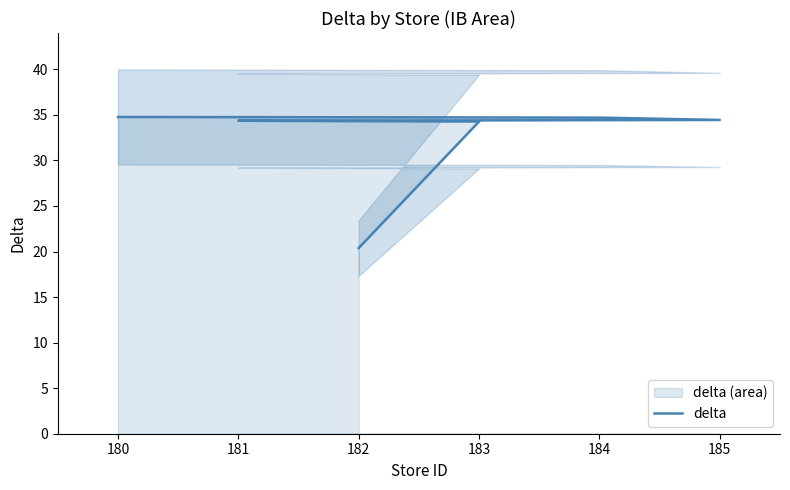

Where does the data first go above 34?

180